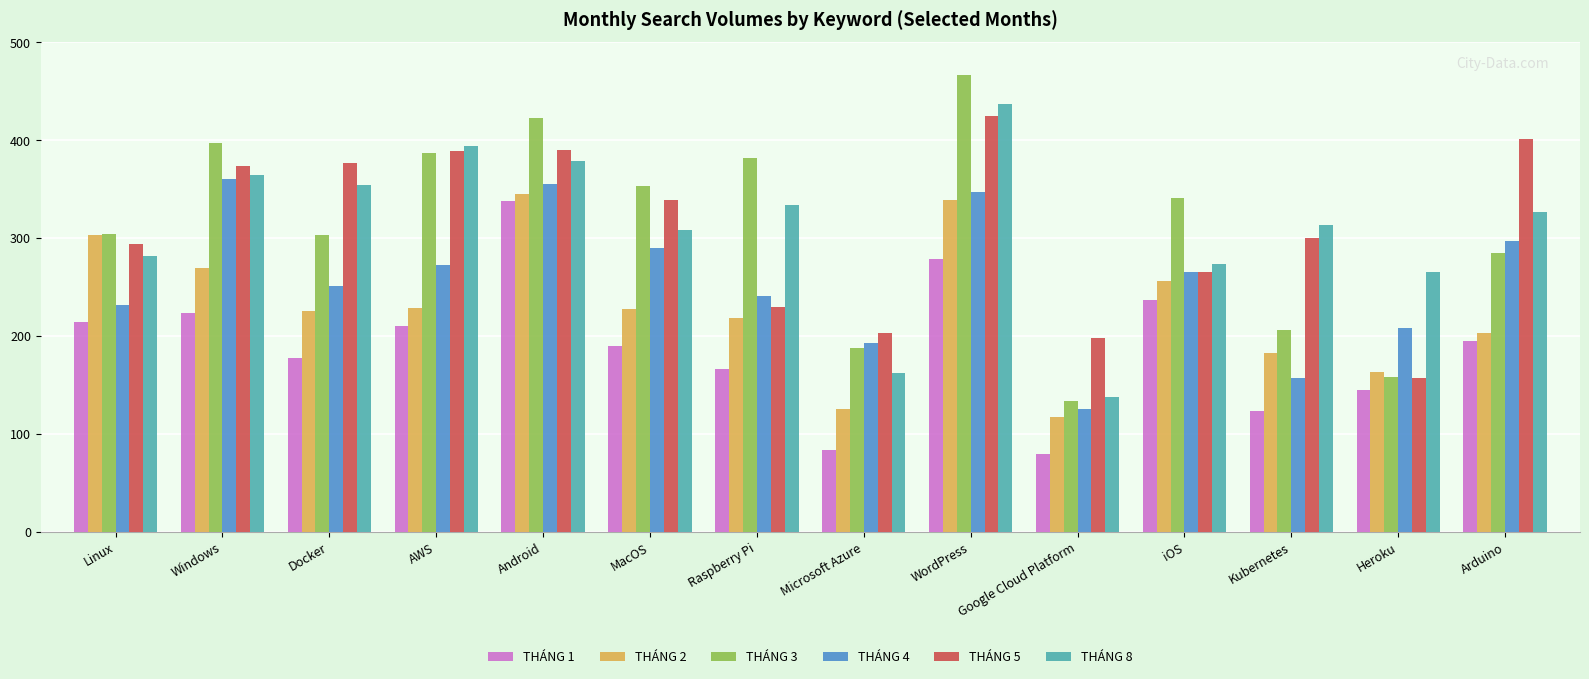

What is the smallest value displayed?

80